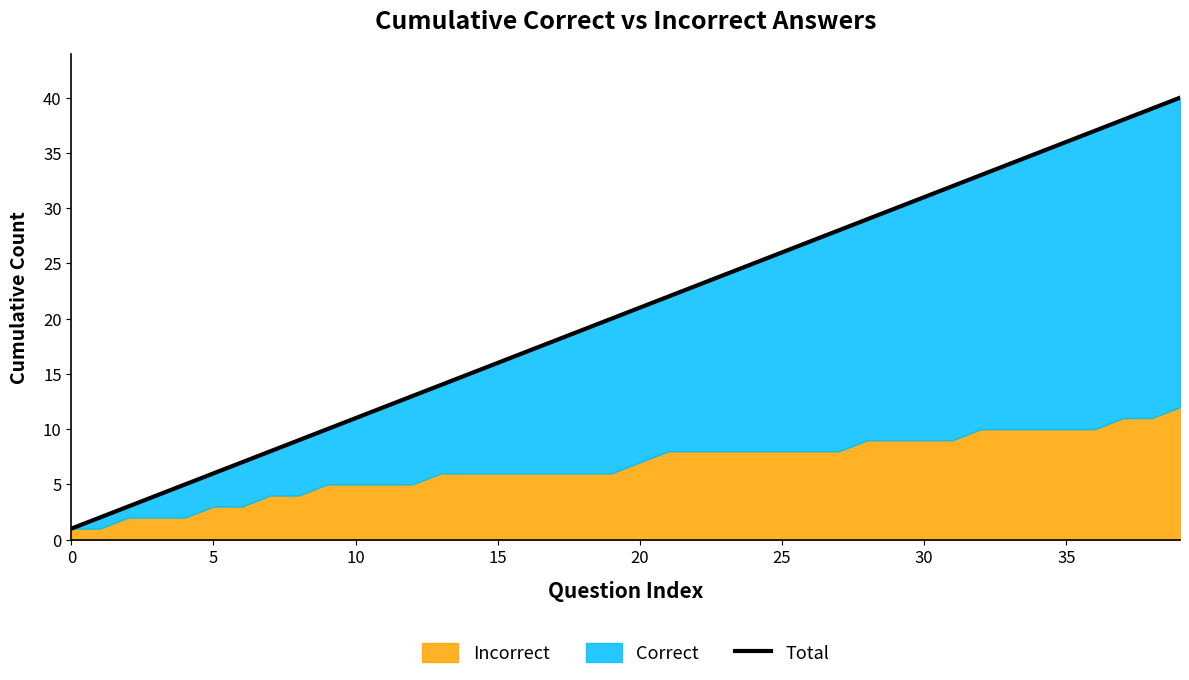

True or false: the data shows 21 at 11.

False